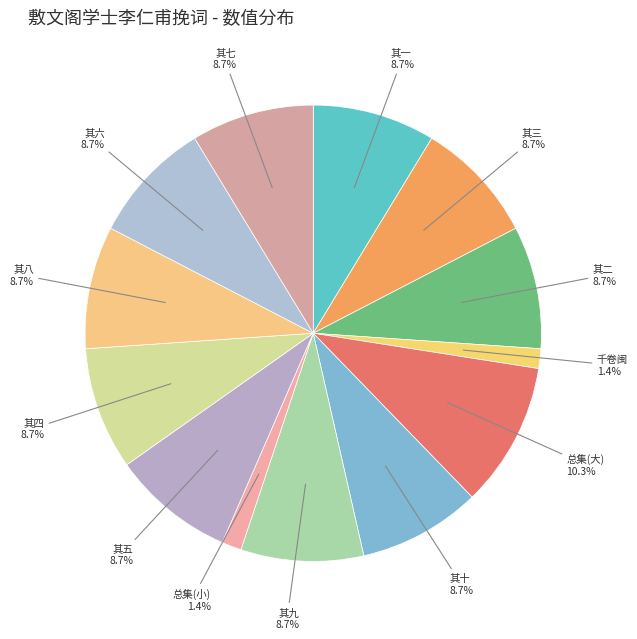

Between 总集(大) and 其四, which is larger?

总集(大)